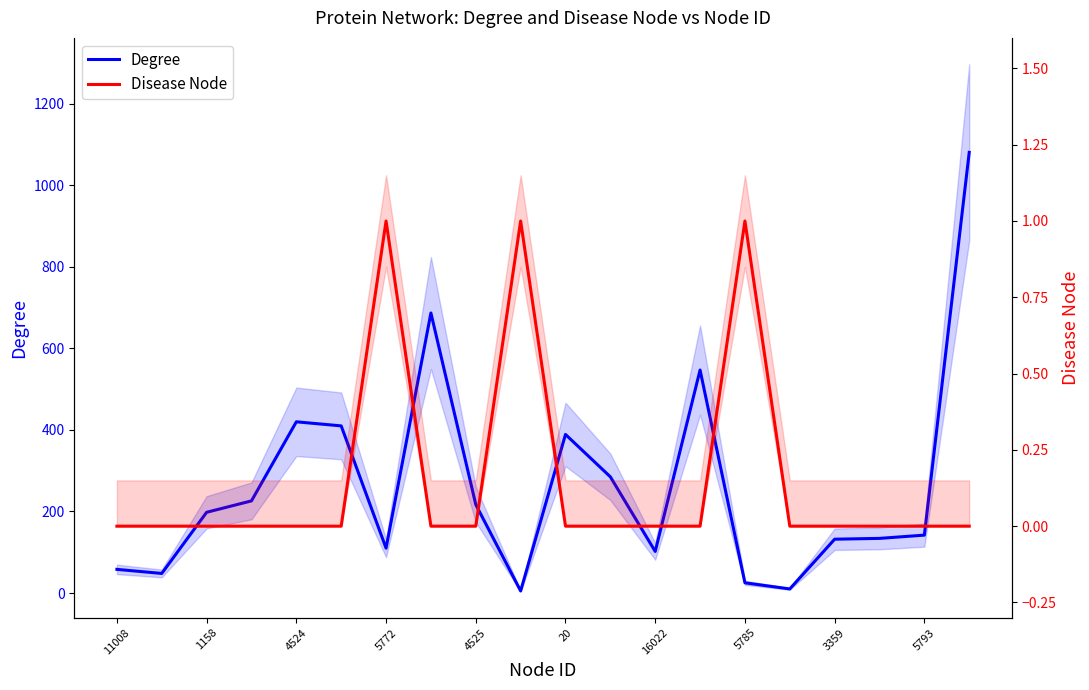

How many lines are shown in the chart?

2